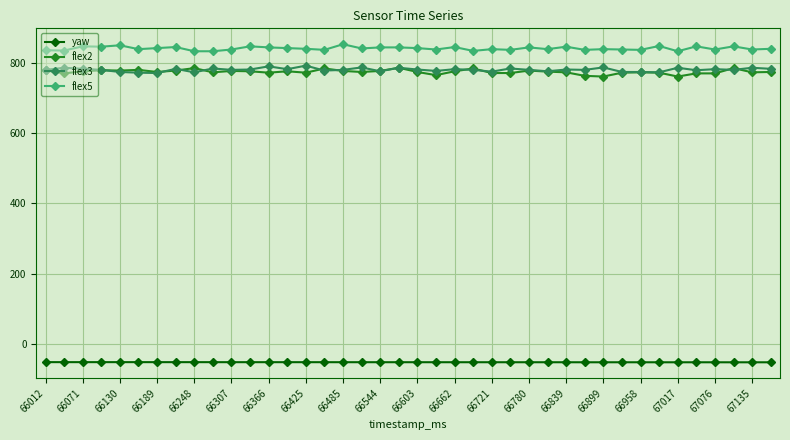

Count the number of data series in this chart.

4